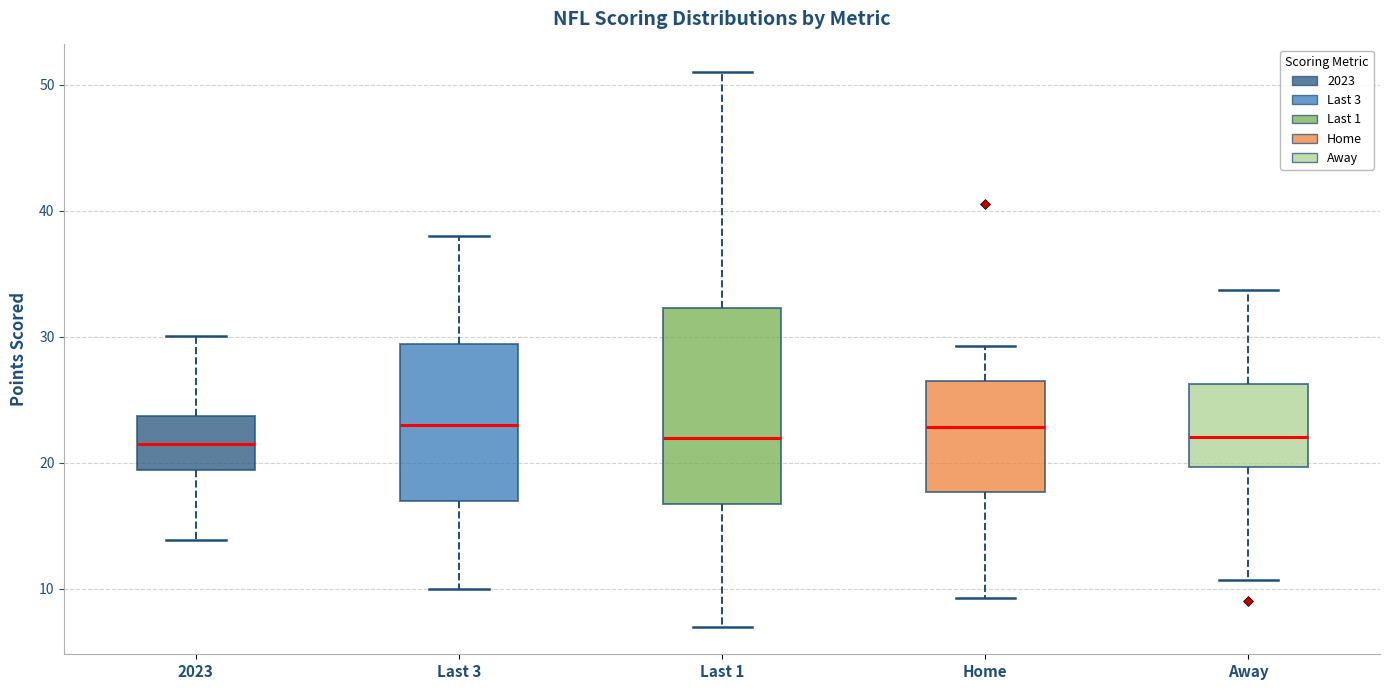

Reading left to right, transcribe this box plot: for each box, give where its median line is, the range the box spans, and where its two whiskers end, as read against the y-axis. The values are not printed on the chart, so give them approximately, as read against the axis.

2023: median 21, box 19 to 24, whiskers 14 to 30
Last 3: median 23, box 17 to 29, whiskers 10 to 38
Last 1: median 22, box 17 to 32, whiskers 7 to 51
Home: median 23, box 18 to 26, whiskers 9 to 29
Away: median 22, box 20 to 26, whiskers 11 to 34